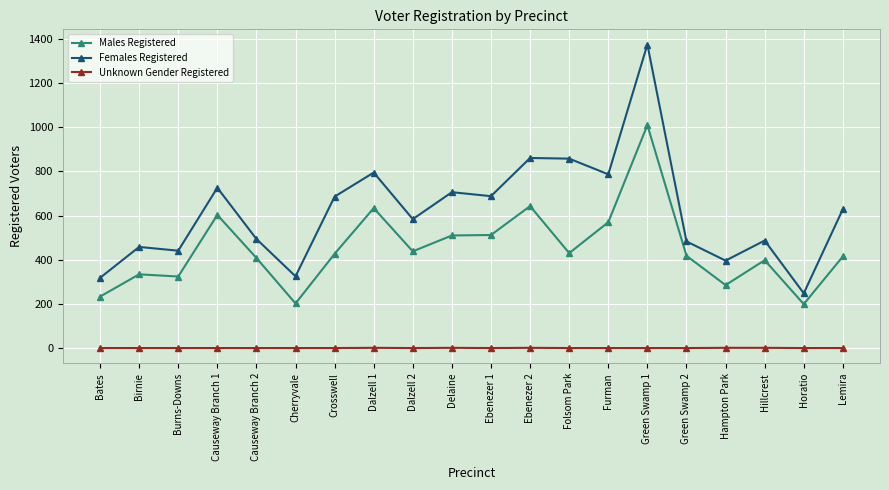

True or false: Females Registered and Unknown Gender Registered cross at least once.

False